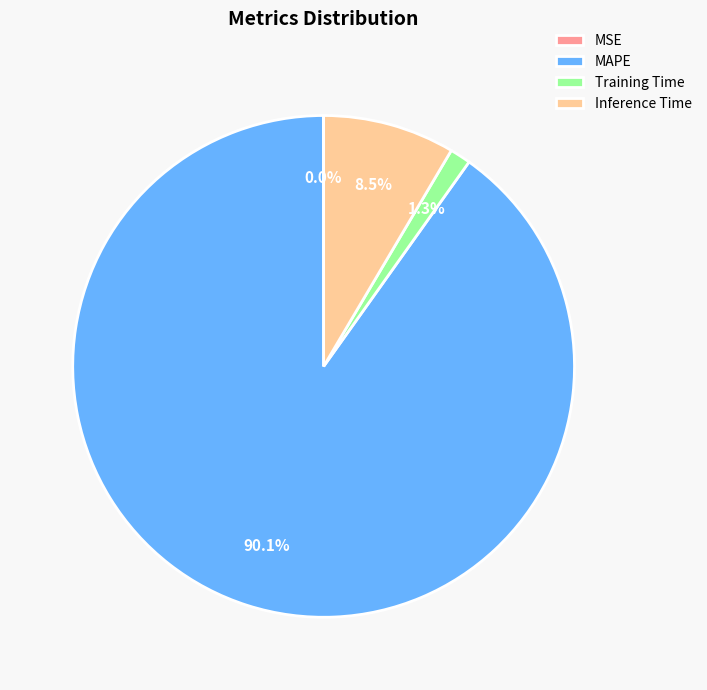

Does MAPE account for over 50% of the chart?

Yes